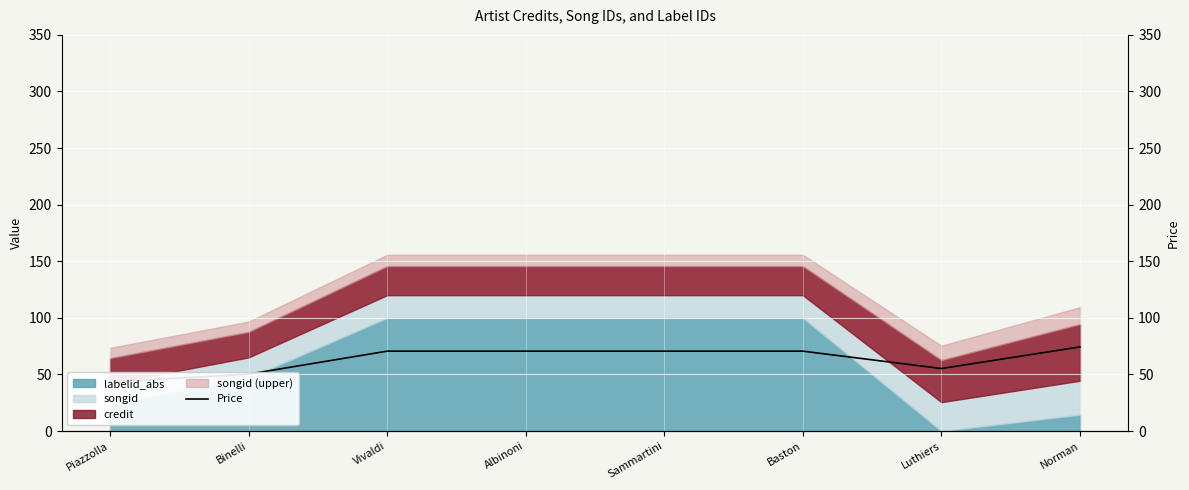

Which category has the lowest value across all series?

Piazzolla